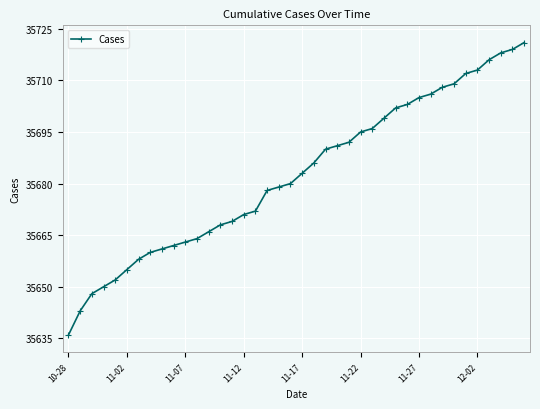

True or false: the data has more than 1 interior local peaks.

False